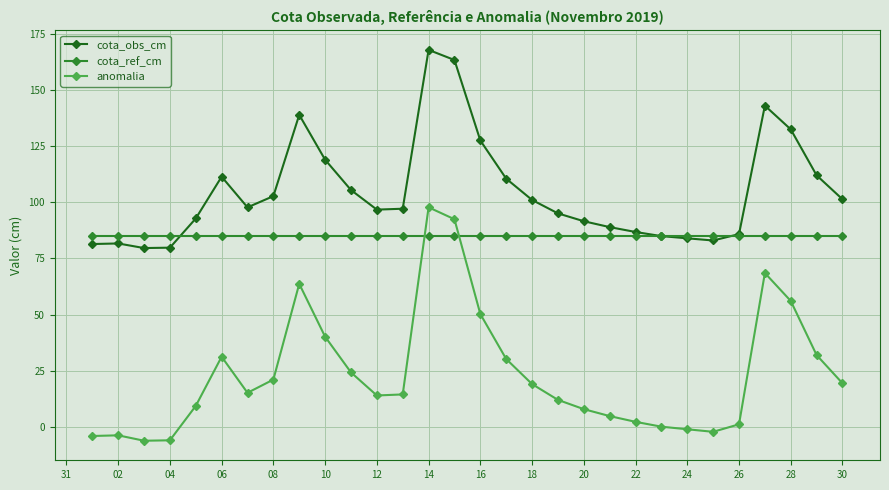

Which series has the largest total across all categories?

cota_obs_cm